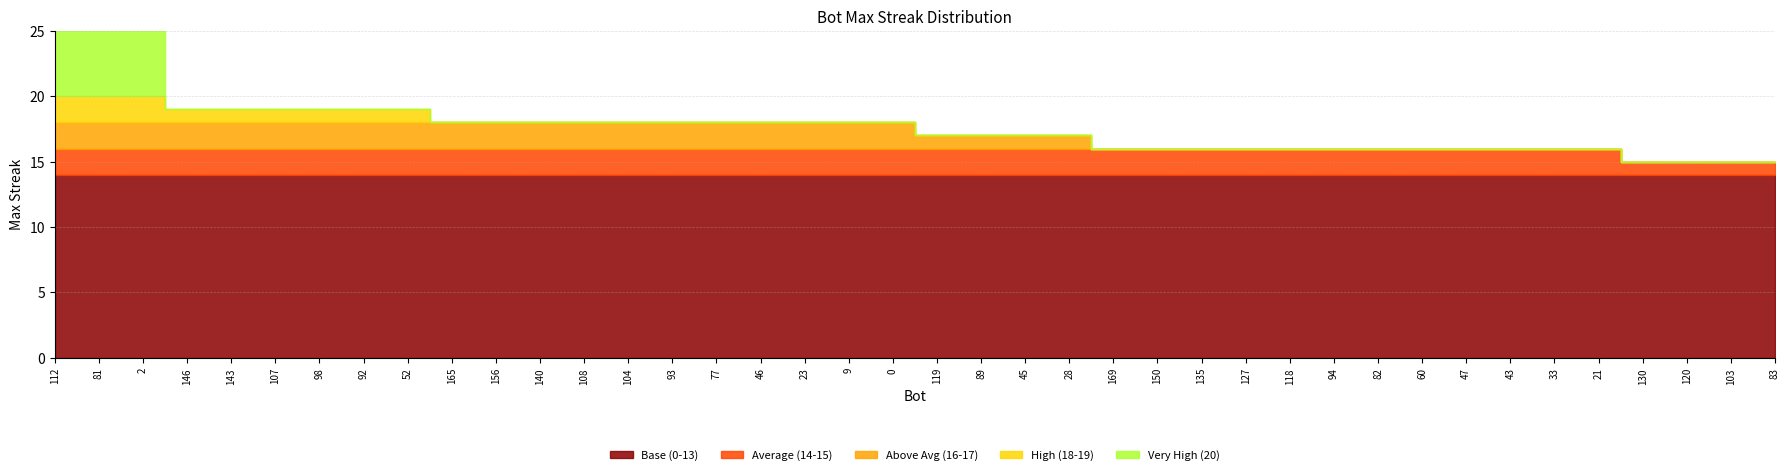

What is the smallest value displayed?

15